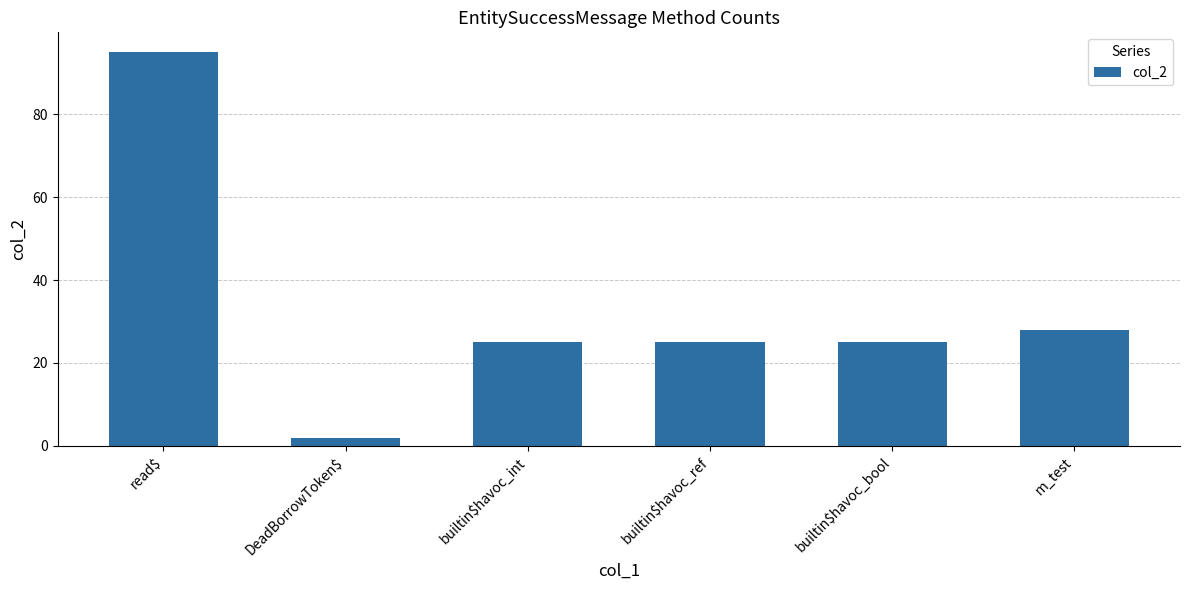

Which label corresponds to the largest value in the chart?

read$